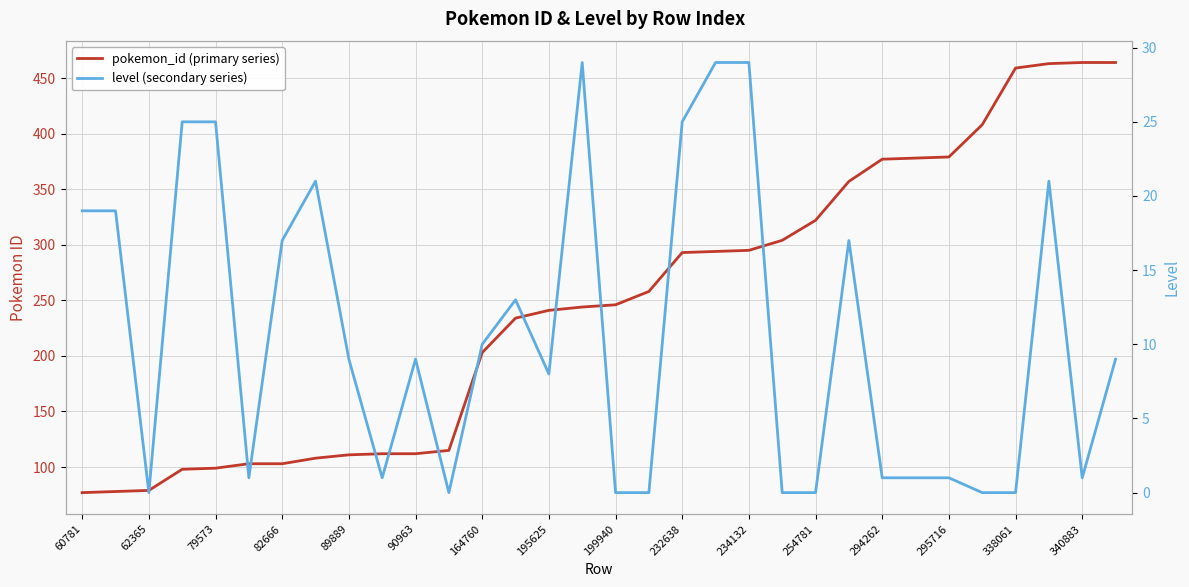

Does the chart display data point markers on the line(s)?

No